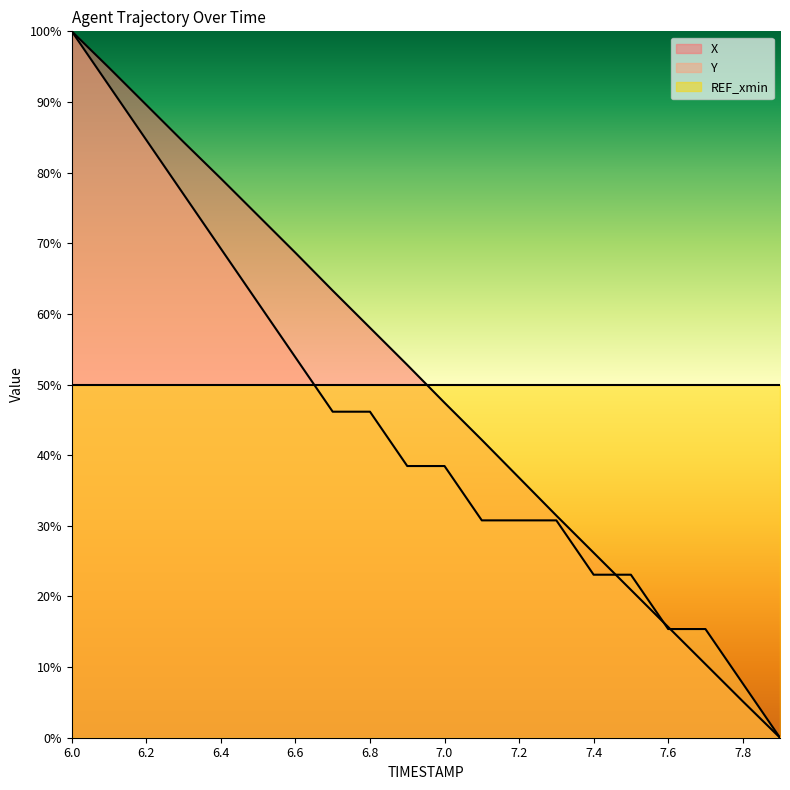

What is the difference between the Y values at 6.1 and 6.8?

46.2